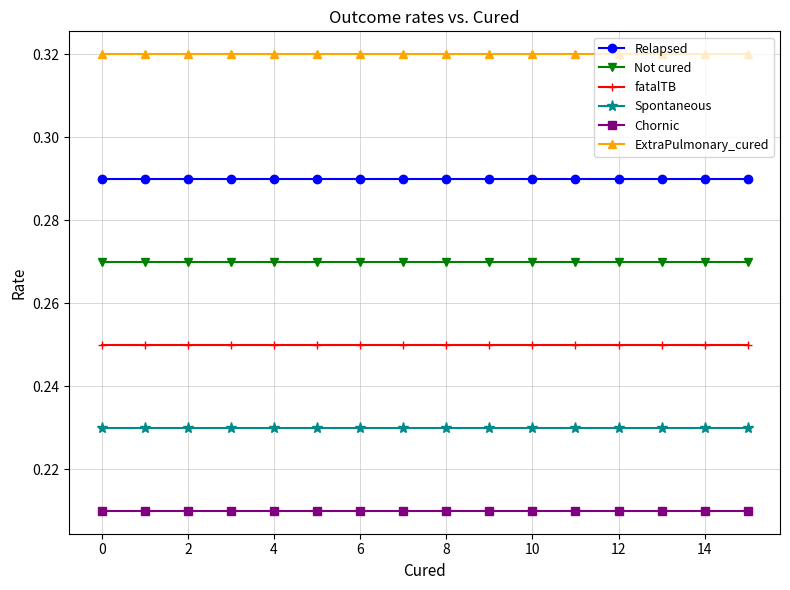

At how many categories does at least one series exceed 0?

16